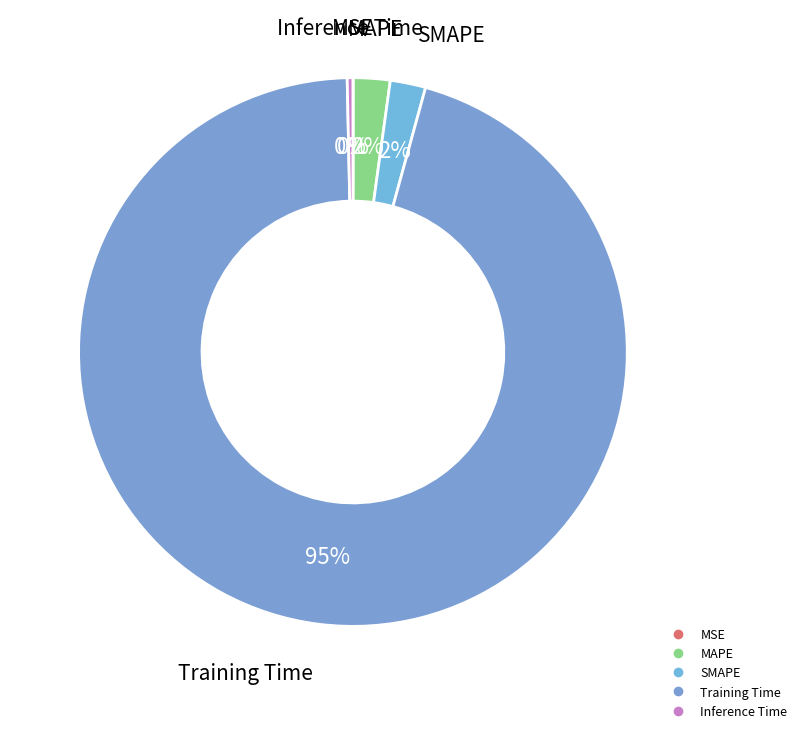

Is the sum of SMAPE and MAPE greater than half?

No